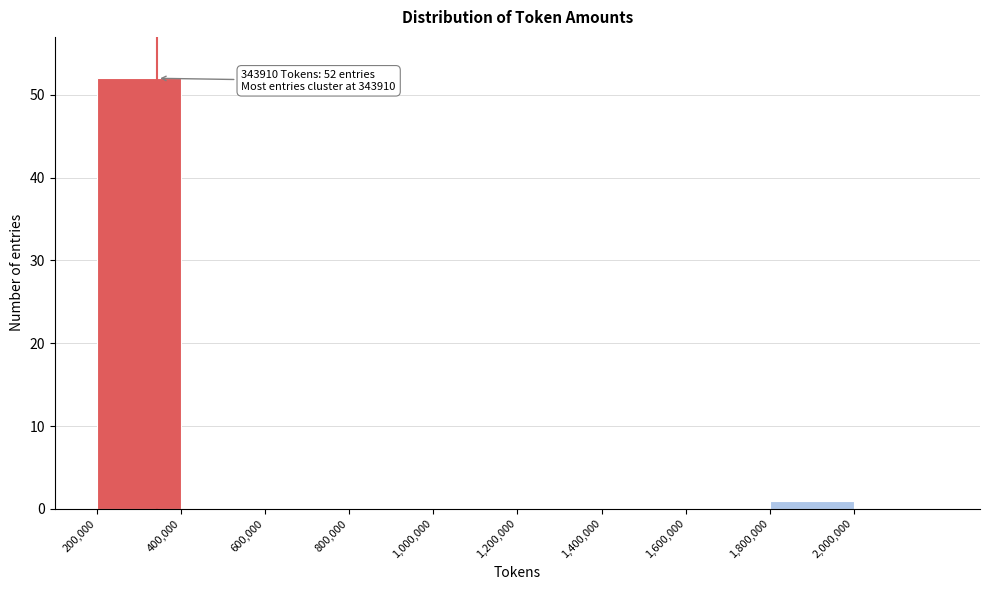

Over which range of the x-axis is the bar tallest?

200000 to 400000